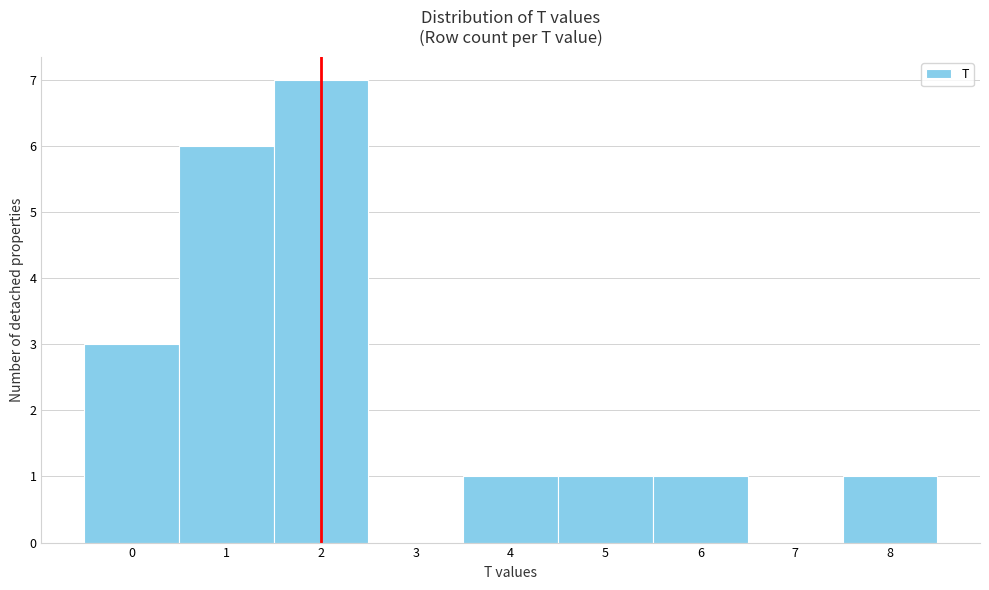

Reading left to right, list every bar in this chart as the range it spans on the x-axis followed by its height. The values are not printed on the chart, so give them approximately, as read against the axis.

-0.5 to 0.5: 3
0.5 to 1.5: 6
1.5 to 2.5: 7
2.5 to 3.5: 0
3.5 to 4.5: 1
4.5 to 5.5: 1
5.5 to 6.5: 1
6.5 to 7.5: 0
7.5 to 8.5: 1